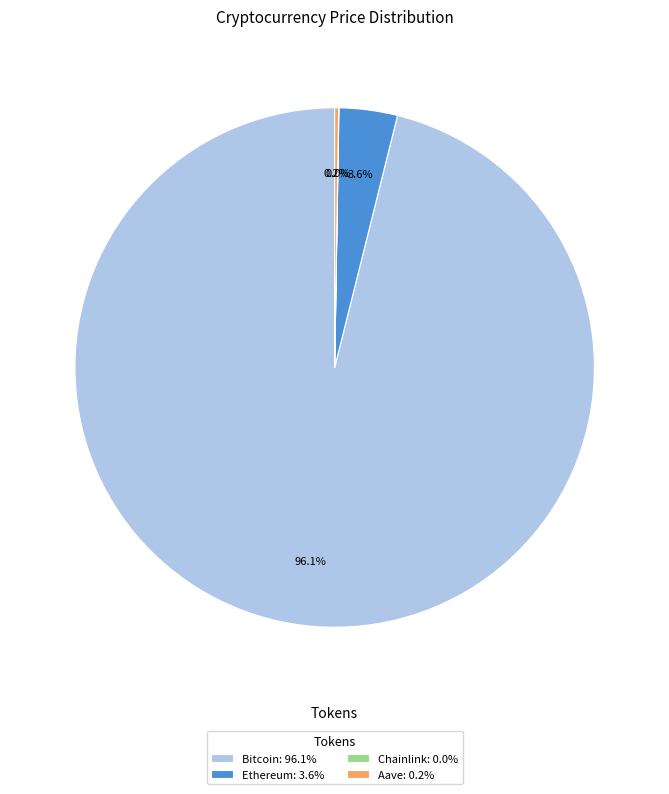

How much of the chart is everything except Ethereum: 3.6%?

96.4%